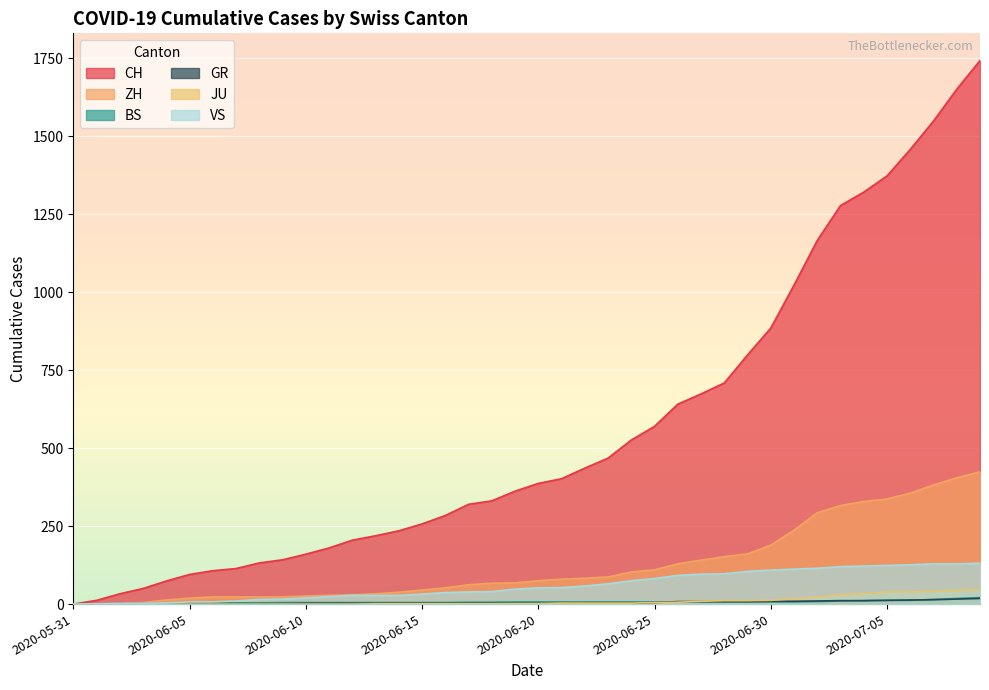

Reading right to left, extract all data points from this chart.

CH: 1743	1651	1549	1458	1373	1321	1278	1166	1023	885	799	709	674	641	570	526	468	436	402	387	362	331	320	284	257	235	219	205	180	160	142	132	114	107	95	74	50	33	12	0
ZH: 424	405	382	356	337	329	316	293	237	189	161	152	141	129	110	103	87	83	80	75	68	67	62	52	45	38	33	30	28	26	23	23	23	23	19	13	5	2	0	0
BS: 21	18	15	12	12	11	10	8	7	7	7	7	7	7	7	7	7	7	7	7	7	6	6	5	5	5	5	5	5	5	5	4	4	4	4	1	1	0	0	0
GR: 18	16	14	13	12	11	11	10	9	9	8	8	8	8	5	3	3	3	2	2	2	2	2	2	2	2	2	2	2	2	1	1	1	1	1	1	1	1	0	0
JU: 47	44	41	39	39	33	30	22	17	12	11	11	9	6	5	3	3	3	3	1	1	1	1	1	1	1	1	0	0	0	0	0	0	0	0	0	0	0	0	0
VS: 131	129	129	126	124	122	120	115	112	109	105	97	96	92	82	75	65	58	53	52	48	40	39	37	32	28	28	28	24	20	16	15	10	7	7	4	2	2	1	0